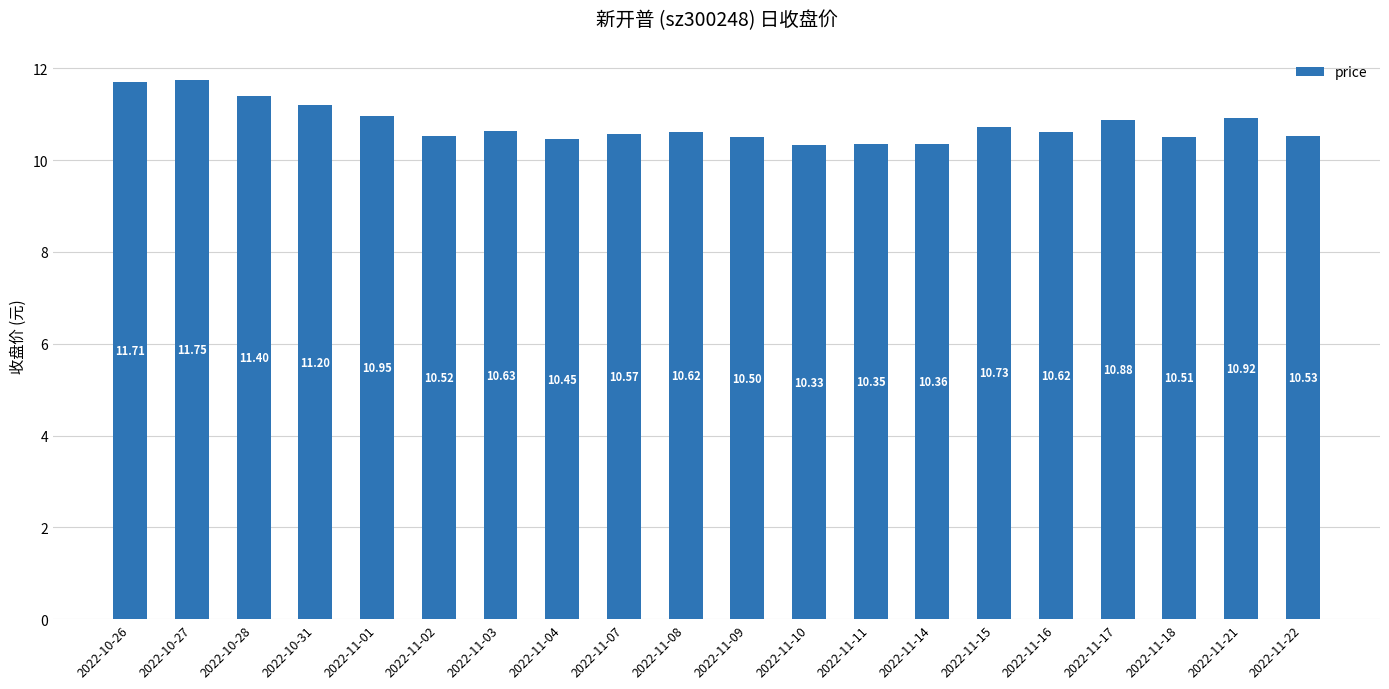

What is the difference between the maximum and minimum values?

1.4